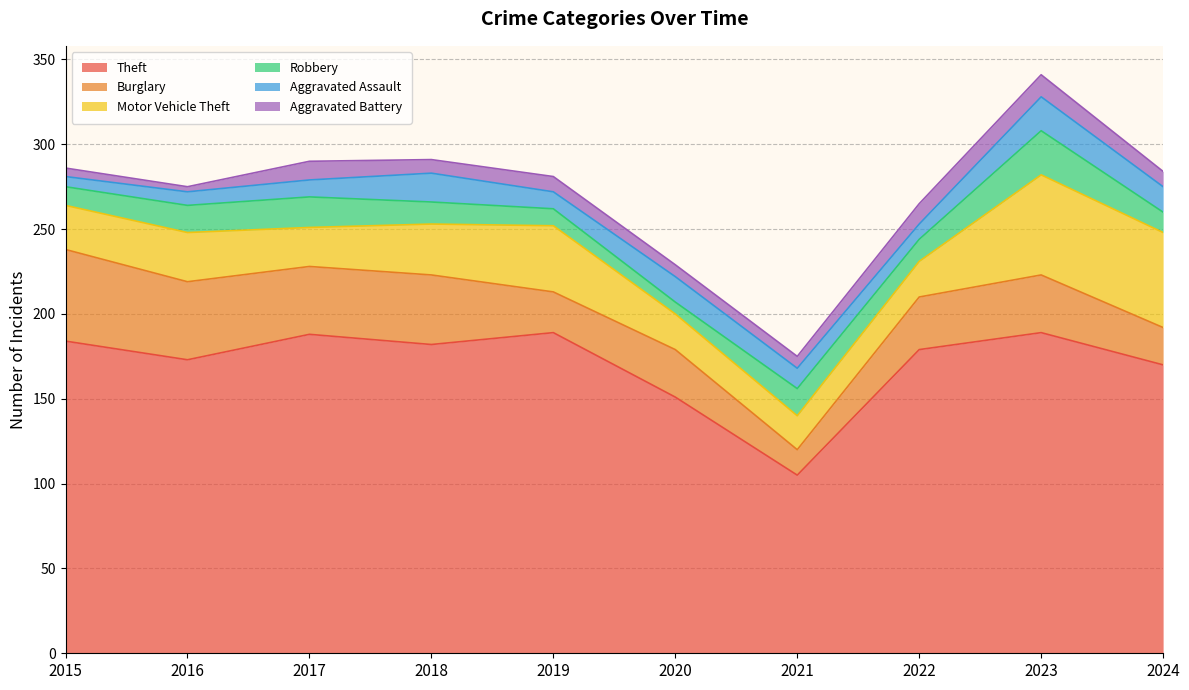

Rank the series at 2015 from lowest to highest value.

Aggravated Battery, Aggravated Assault, Robbery, Motor Vehicle Theft, Burglary, Theft